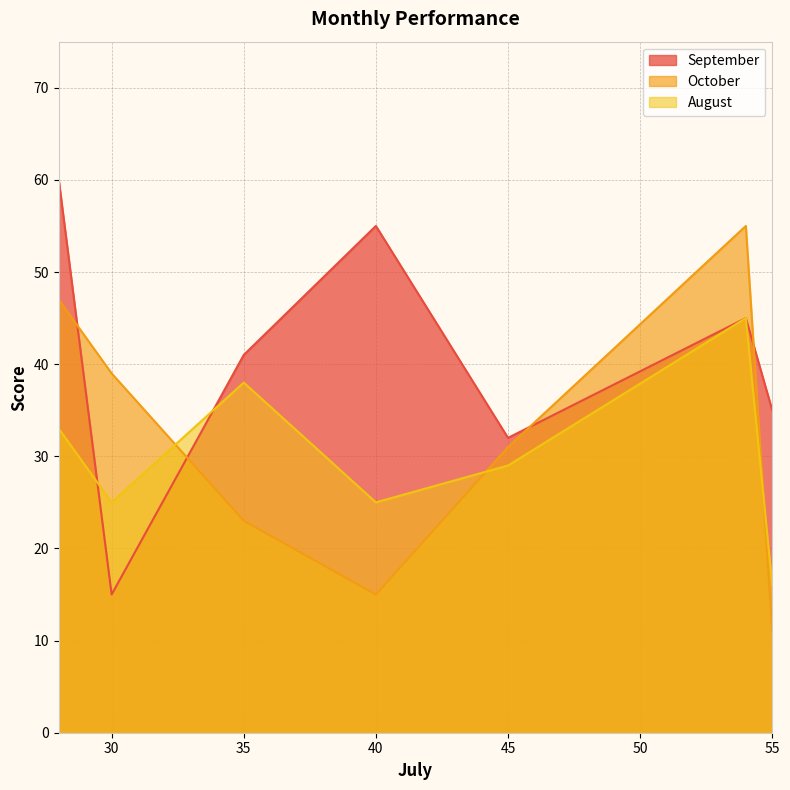

How many August values are between 25 and 38?

5